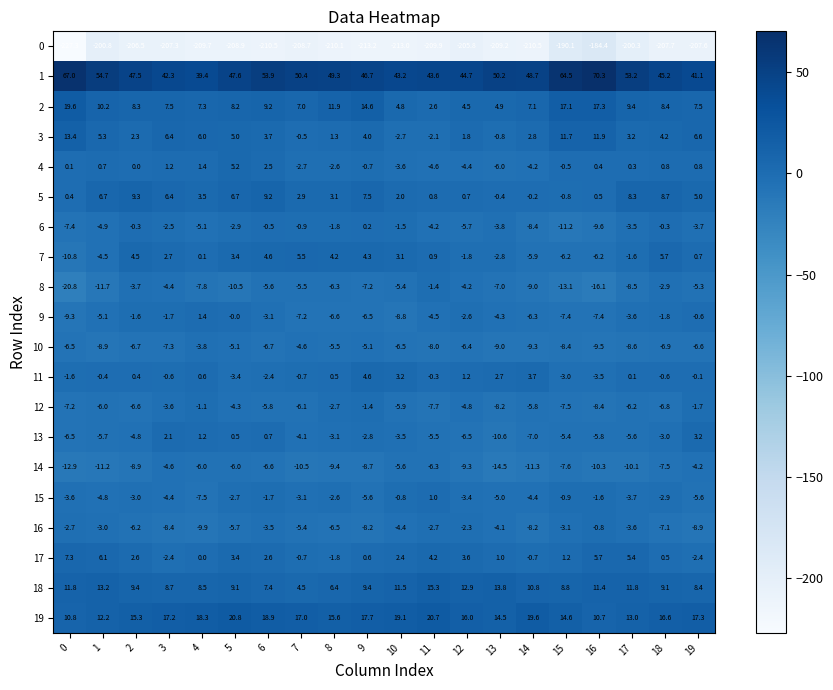

What is the sum of all 9 values?

-87.0